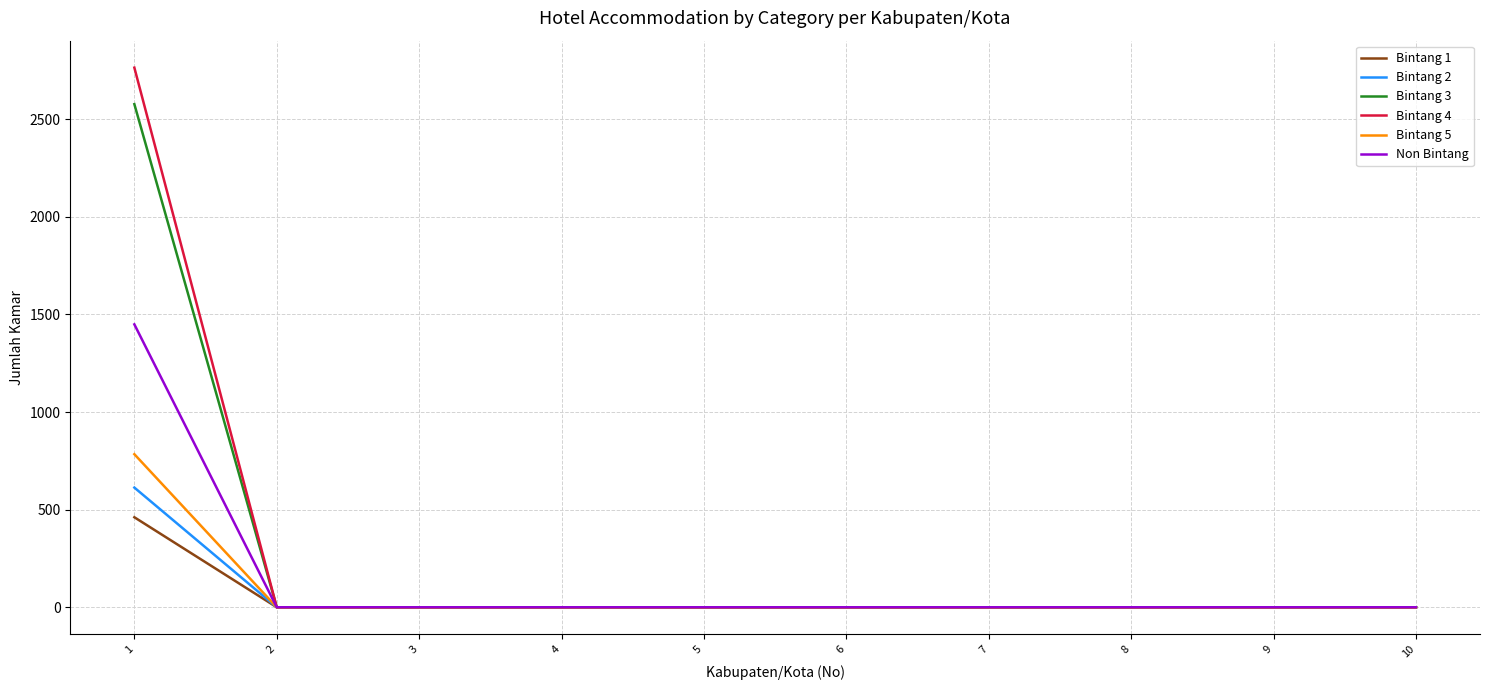

Rank the series by their maximum value, from highest to lowest.

Bintang 4, Bintang 3, Non Bintang, Bintang 5, Bintang 2, Bintang 1